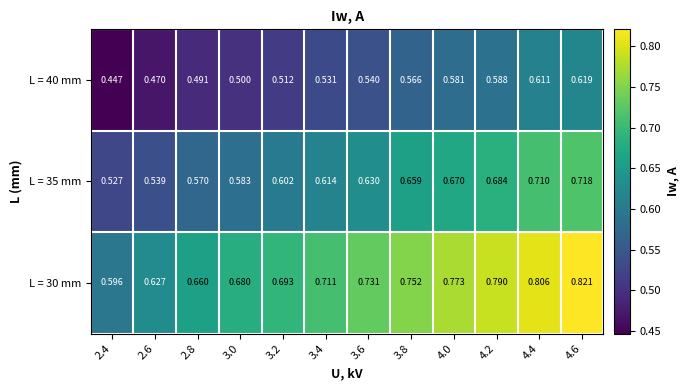

Which series changed the most between 2.6 and 4.4?

L = 30 mm